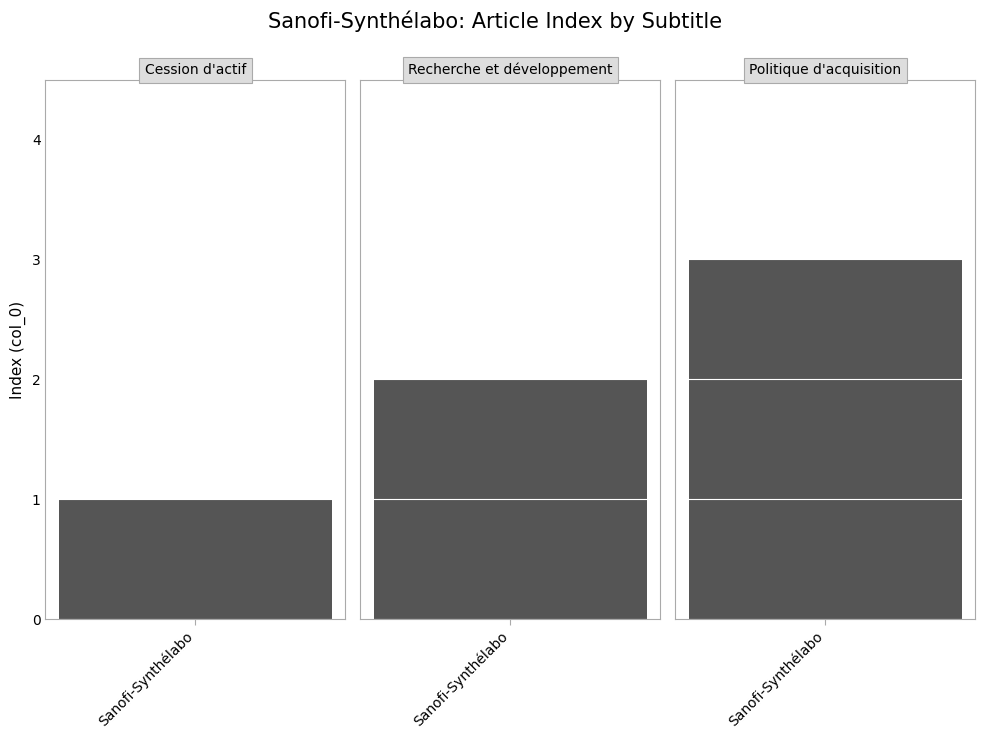

What is the change in value from col_0_values to 1?

+1